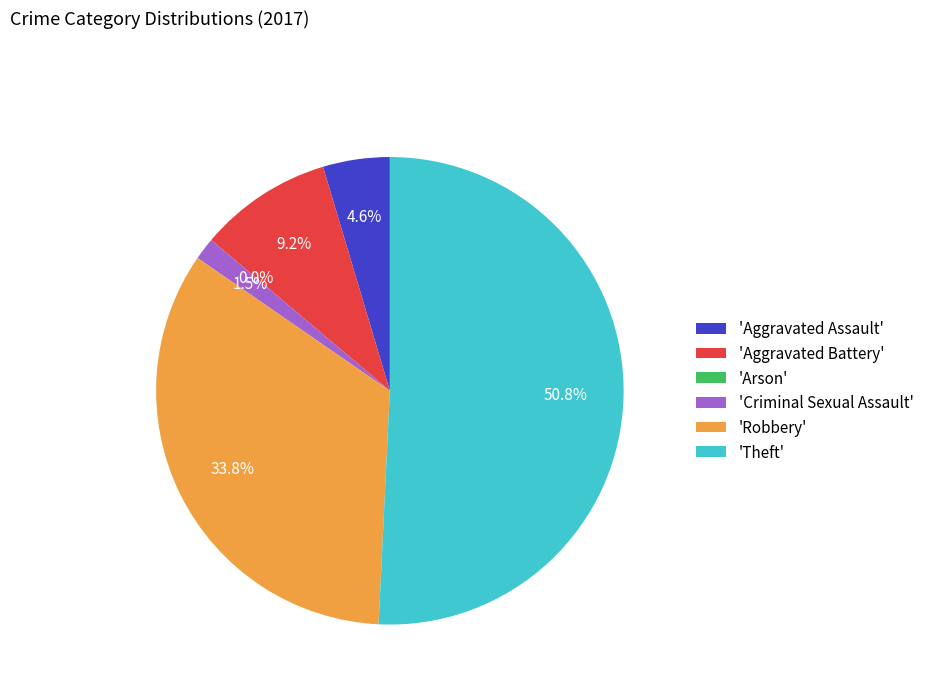

Rank the categories by value from highest to lowest.

Theft, Robbery, Aggravated Battery, Aggravated Assault, Criminal Sexual Assault, Arson